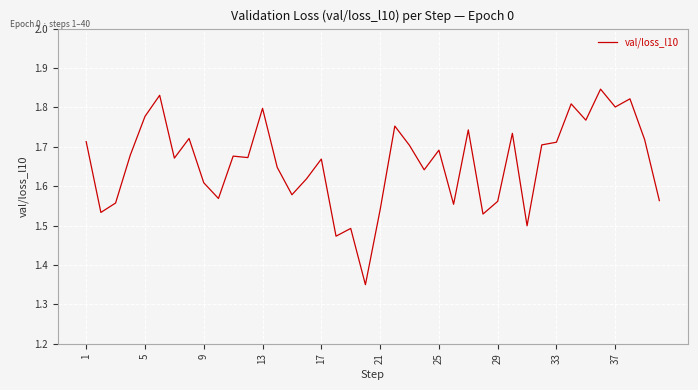

What is the difference between the maximum and minimum values?

0.5